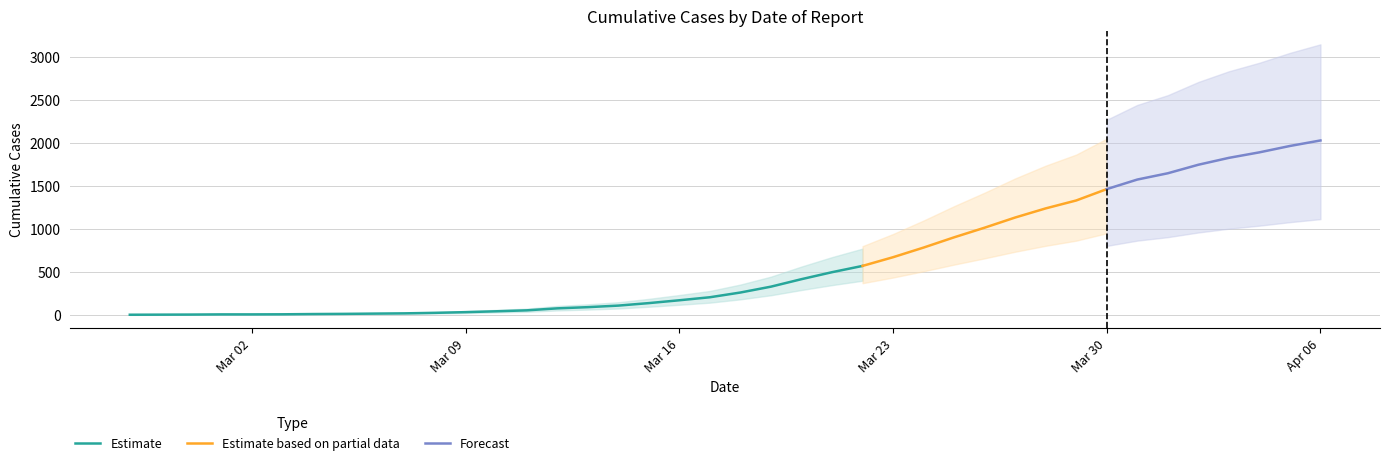

What is the change in value from 2020-03-05 to 2020-03-19?

+316